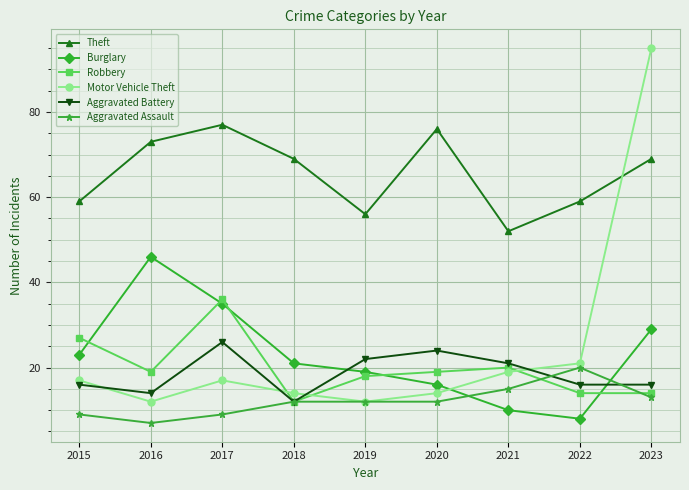

What value does the Theft series have at 2016, to the nearest 5?

75